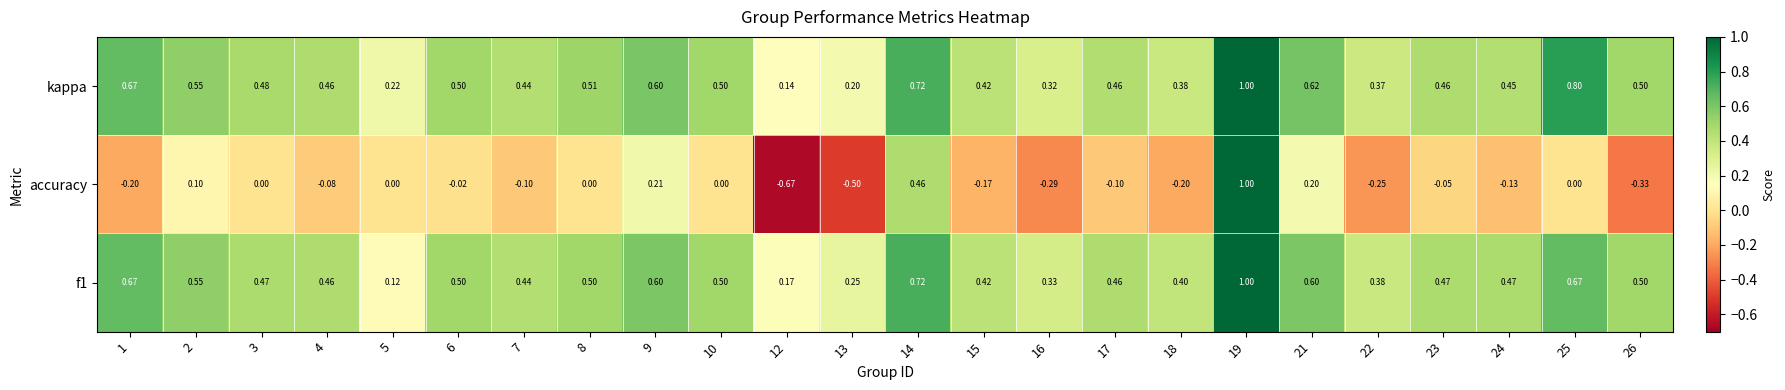

What is the spread (max minus min) of values at 10?

0.5